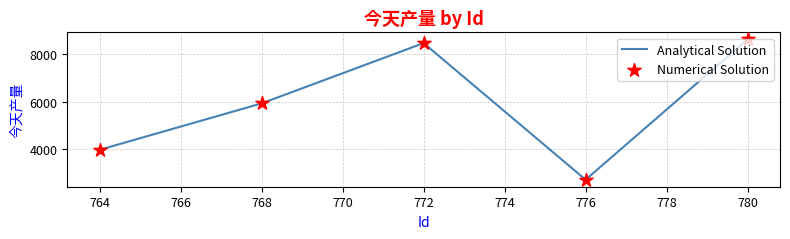

True or false: the data shows 2733.8 at 776.

True